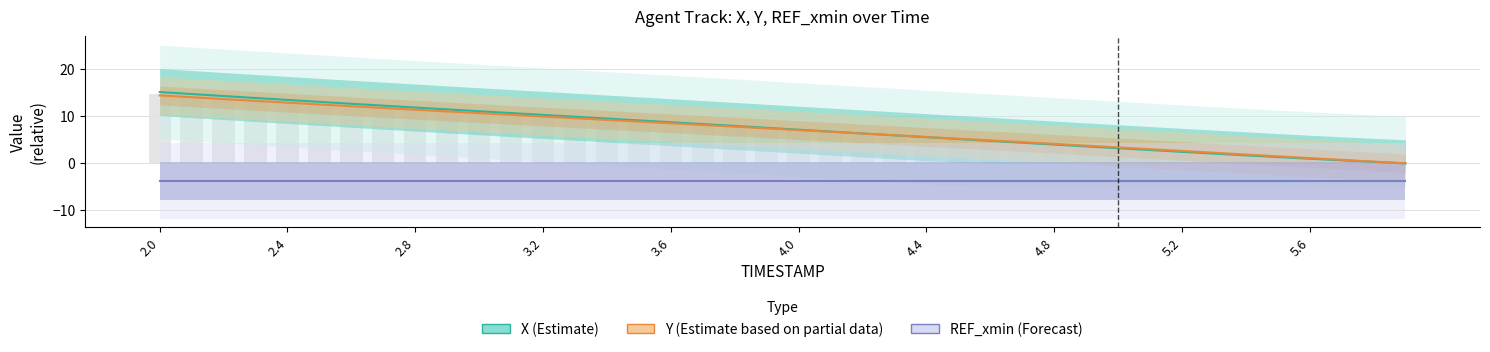

Between 3.2 and 2.0, which is larger?

2.0